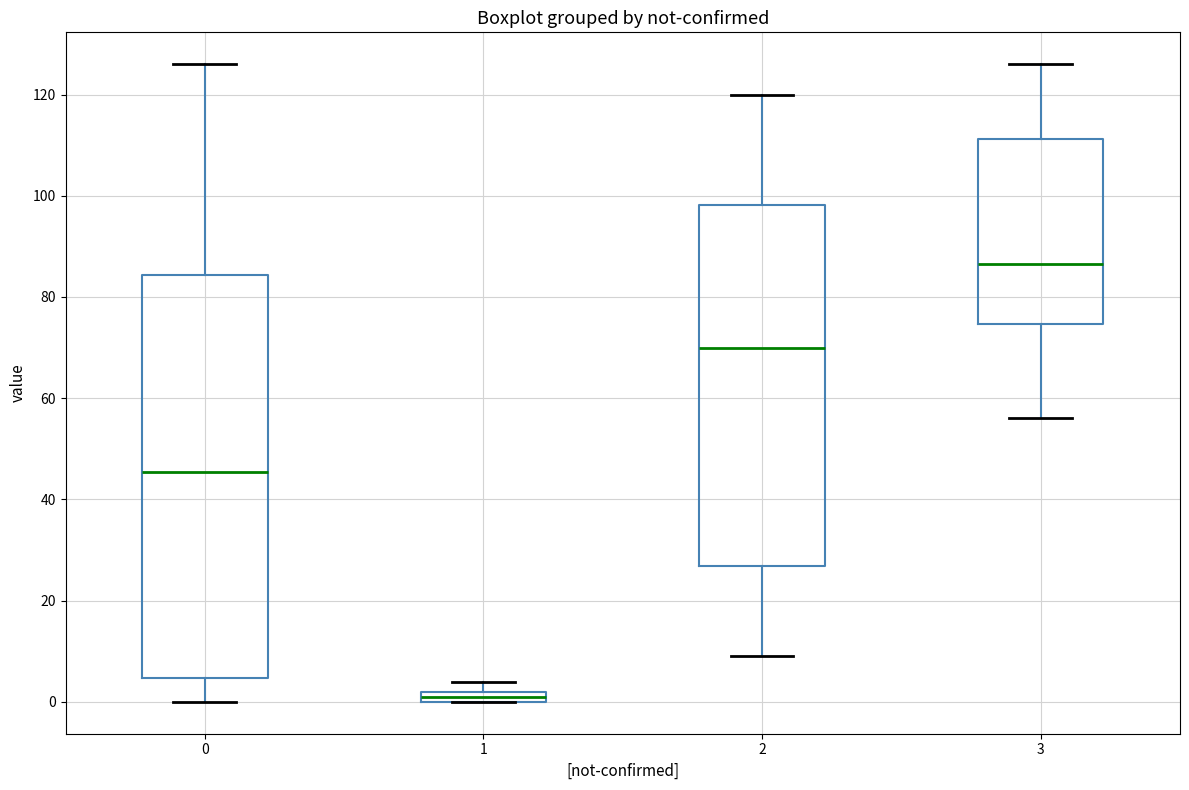

Which box's median line is the highest?

3